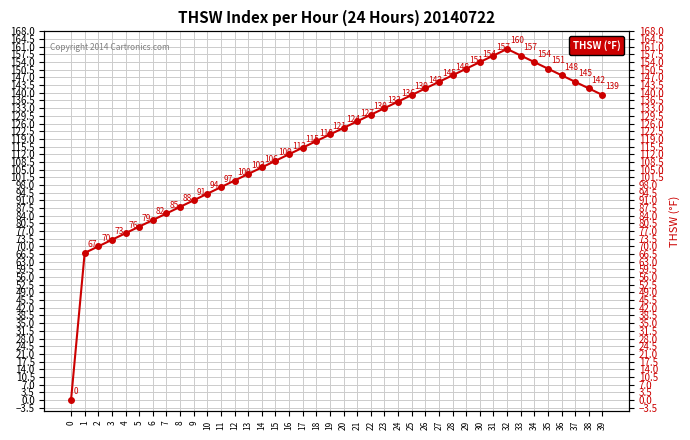

Read the value at 11, to the nearest 50.

100